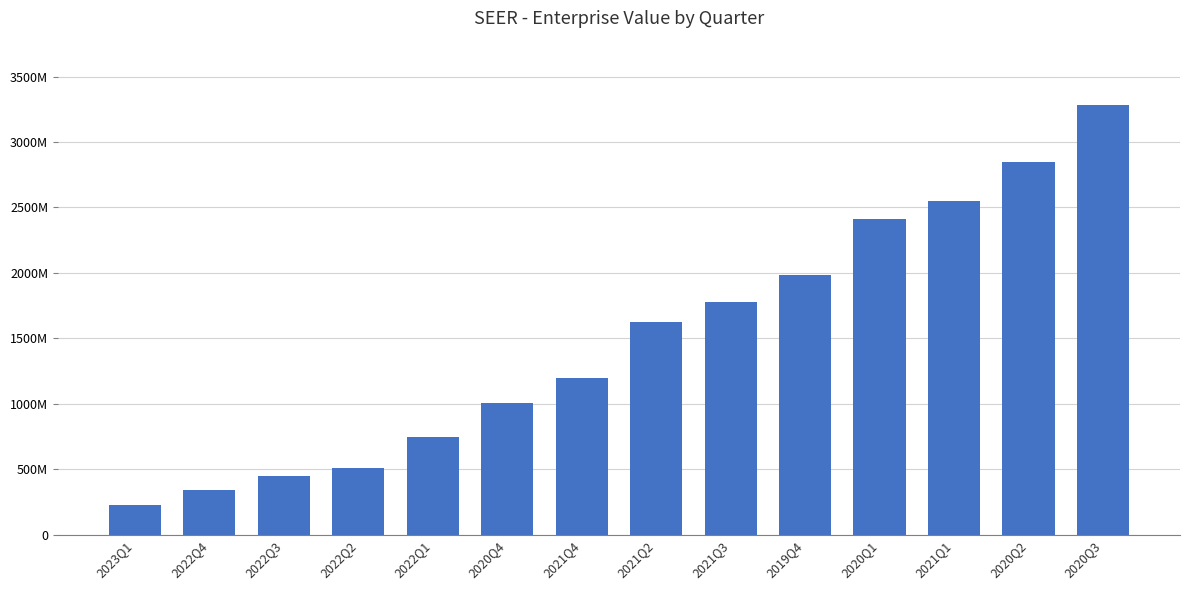

Reading left to right, what are all the values shown in this chart?

2023Q1=226762342.8	2022Q4=340937453.4	2022Q3=445805728.4	2022Q2=509272310.4	2022Q1=749823401.0	2020Q4=1007779304.1	2021Q4=1196468702.7	2021Q2=1623714516.5	2021Q3=1779538376.5	2019Q4=1981738475.3	2020Q1=2415009367.2	2021Q1=2549826856.8	2020Q2=2848280259.1	2020Q3=3281551150.9